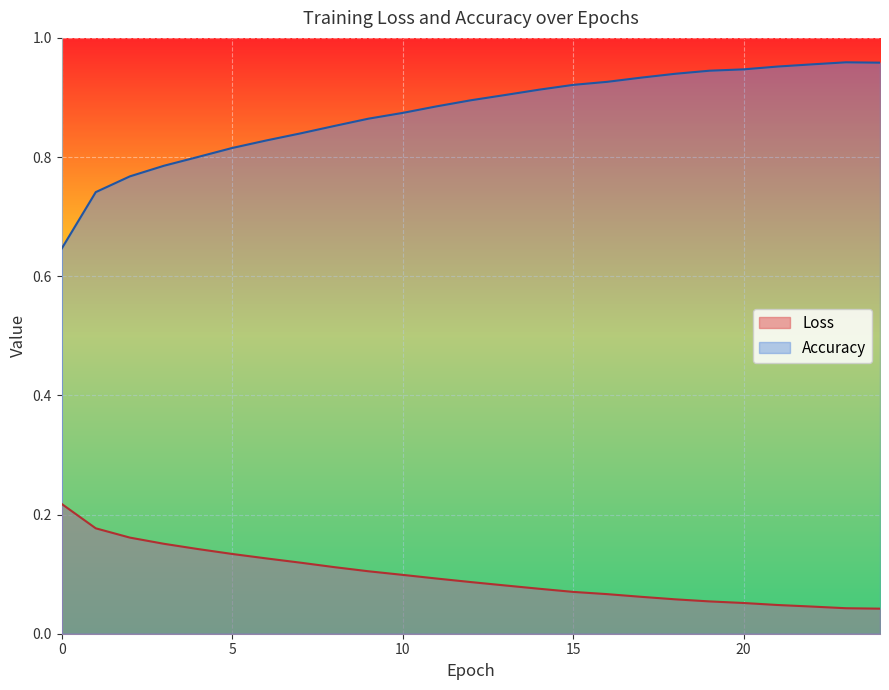

Does the chart display data point markers on the line(s)?

No